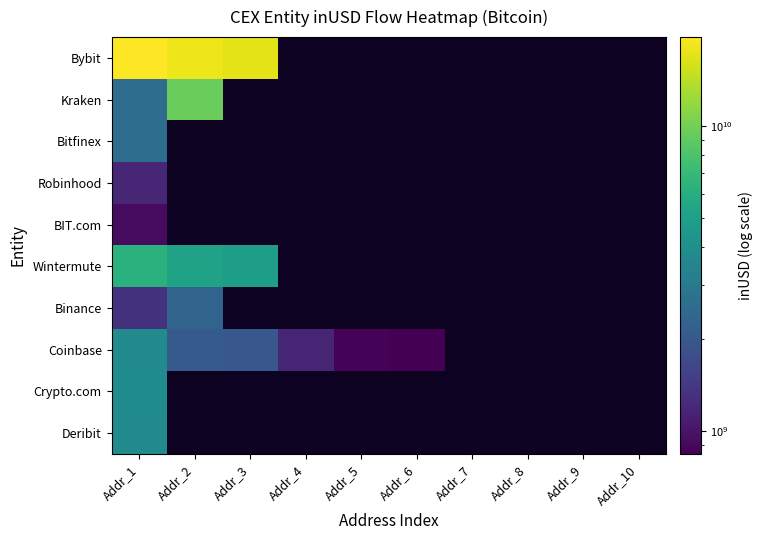

Rank the categories by Bitfinex value from highest to lowest.

Addr_1, Addr_2, Addr_3, Addr_4, Addr_5, Addr_6, Addr_7, Addr_8, Addr_9, Addr_10